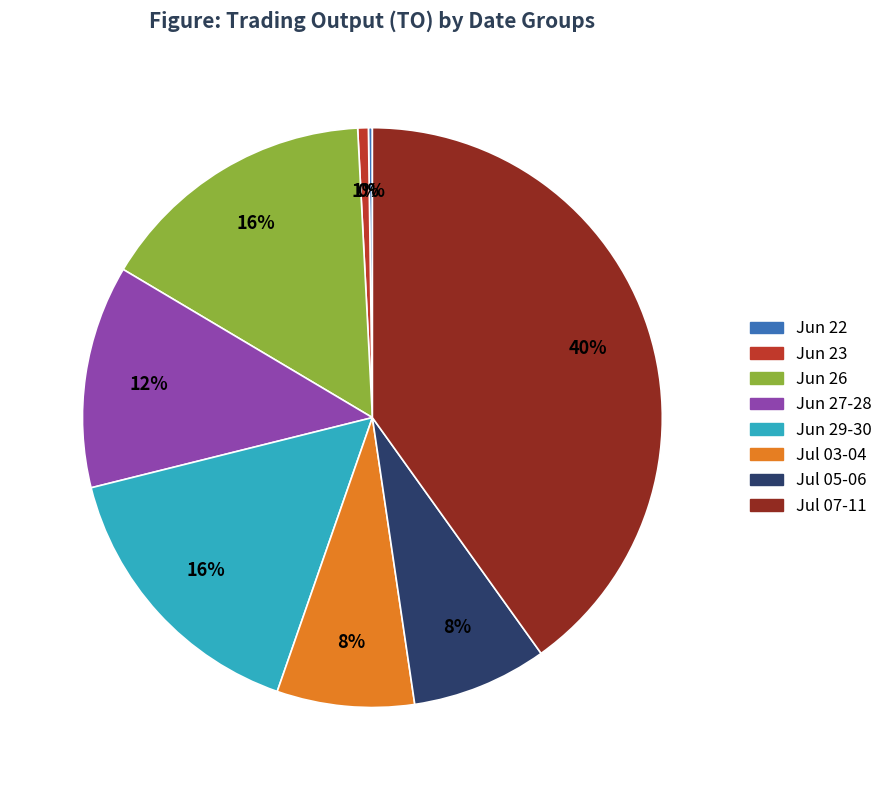

To the nearest percent, what is the difference between the largest and smallest slice percentages?

40%